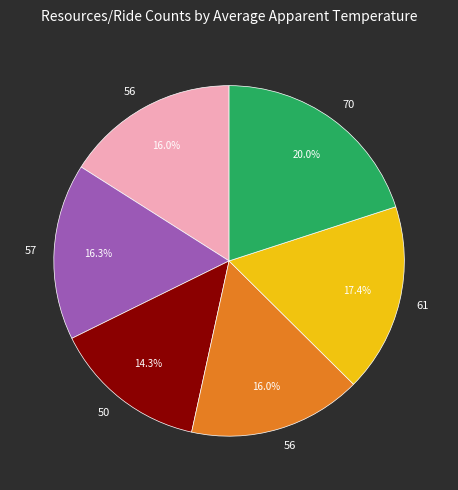

Does any single category account for the majority?

No